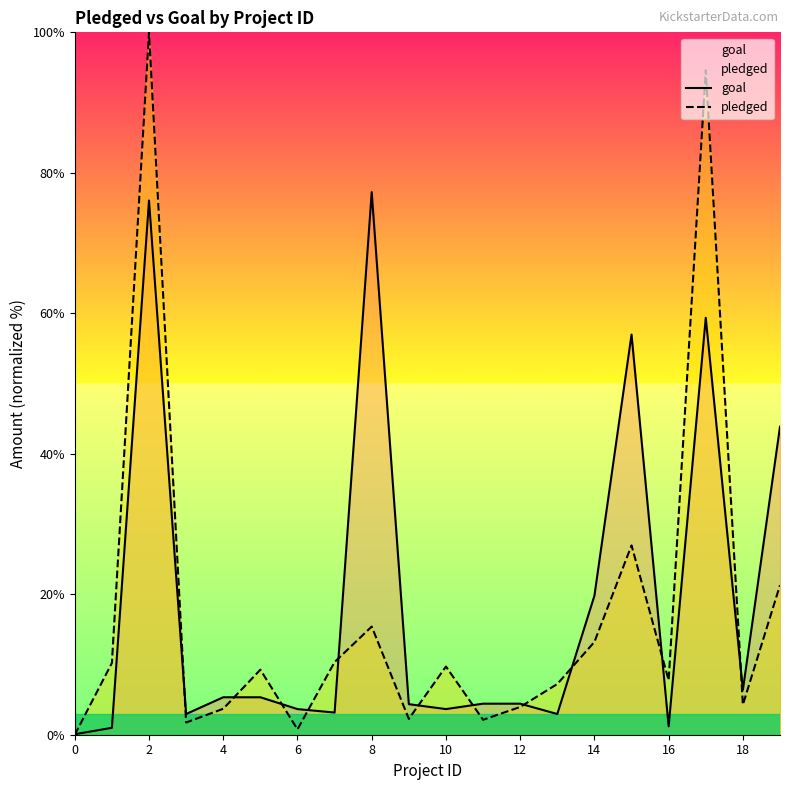

What is the difference between the pledged values at 2 and 12?

96.1